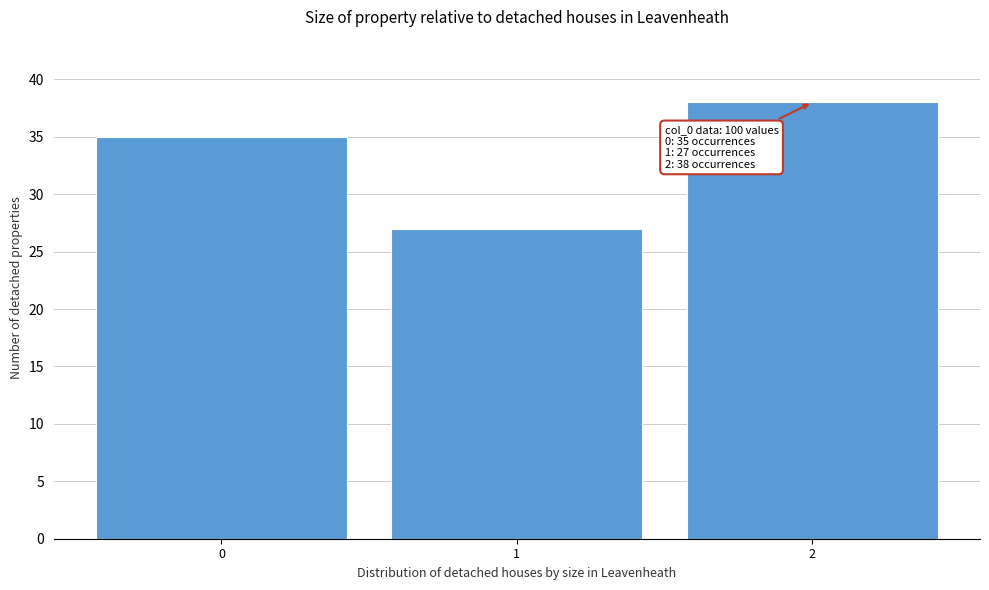

Which range on the x-axis has the tallest bar?

1.5 to 2.5